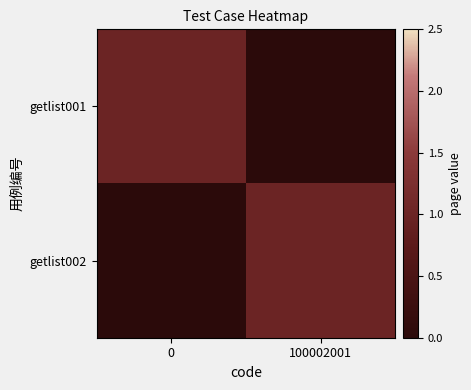

Which series has the largest total across all categories?

getlist001